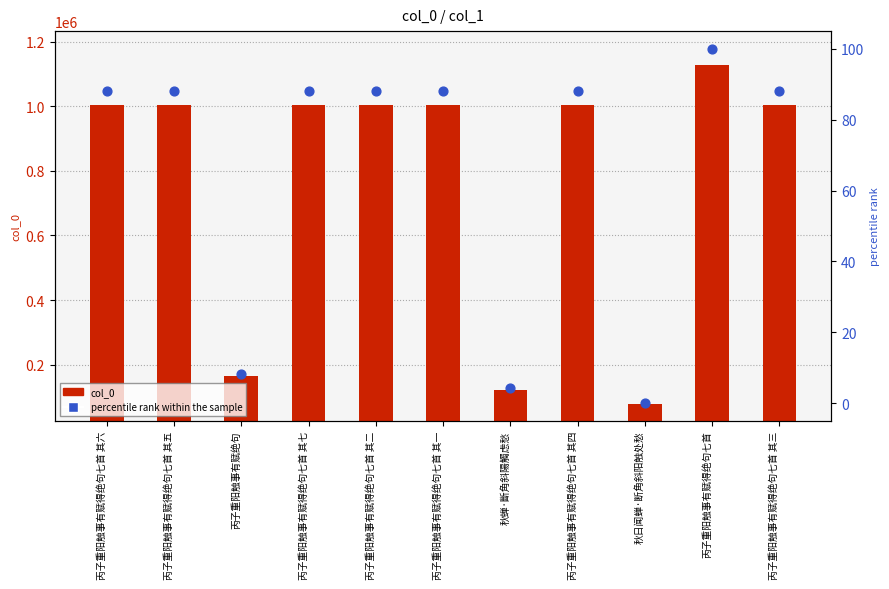

Which series reaches the minimum Y coordinate?

percentile rank within the sample